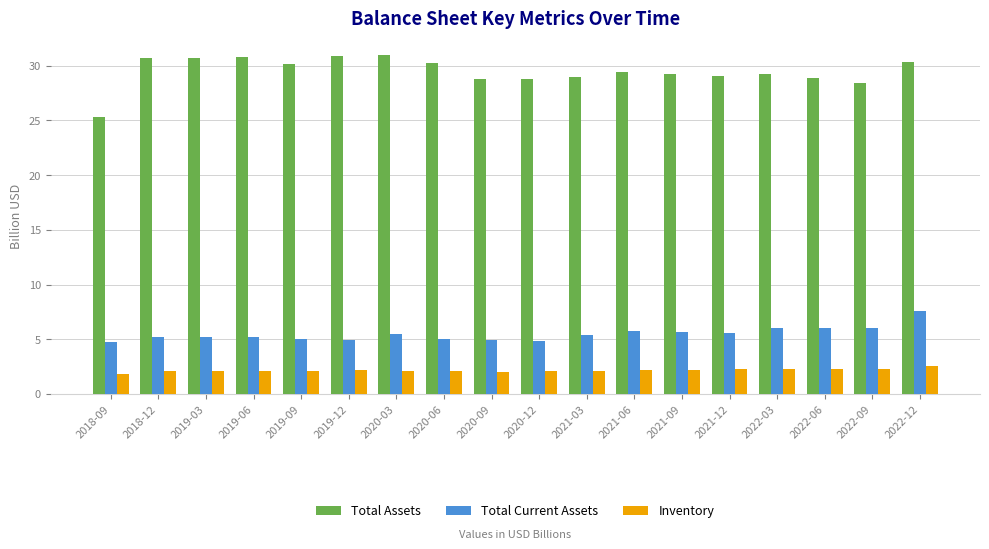

What is the difference between the highest and lowest values at 2021-06?

27.3